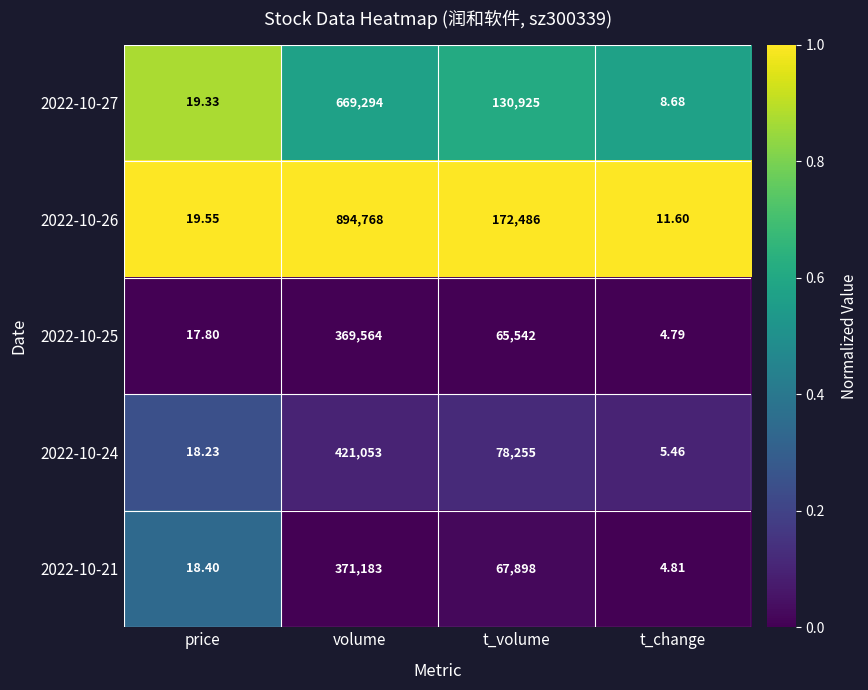

What is the difference between the highest and lowest values at t_volume?

106944.0